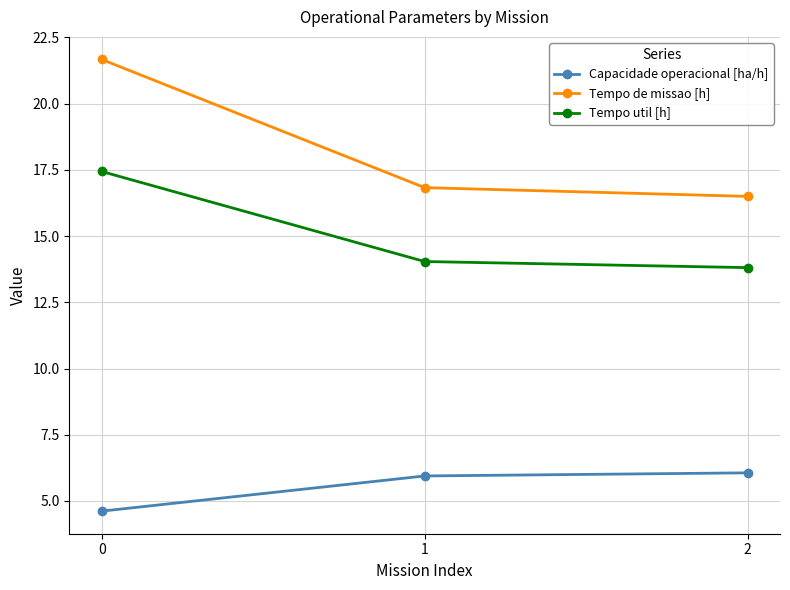

What is the greatest value displayed?

21.7